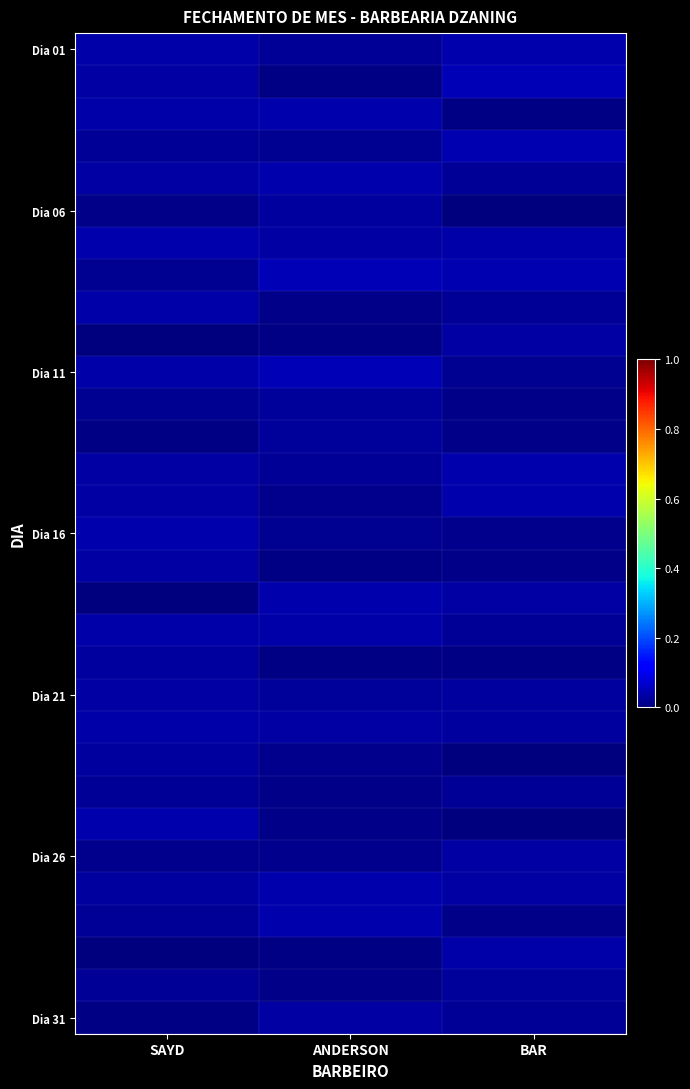

How many series are shown in this chart?

31